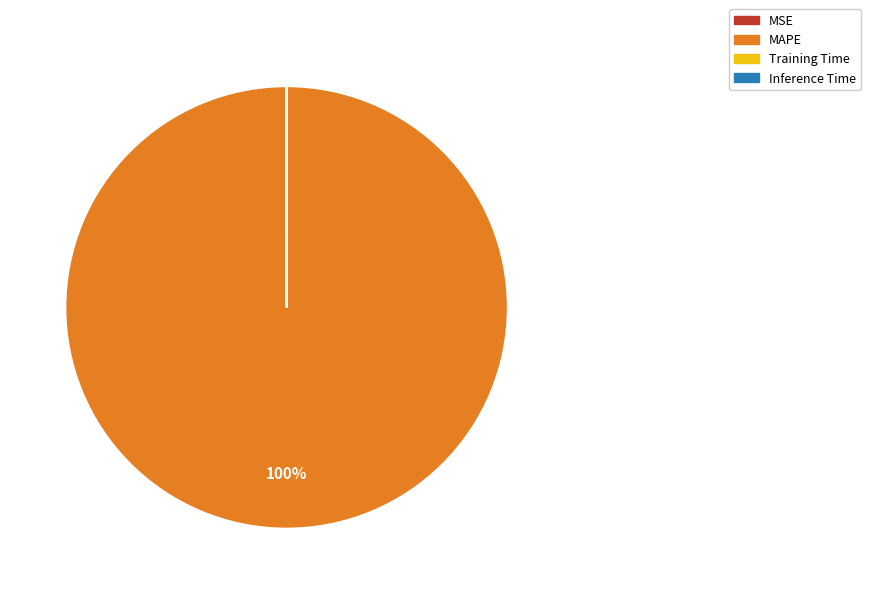

Which category has the biggest portion of the pie?

MAPE